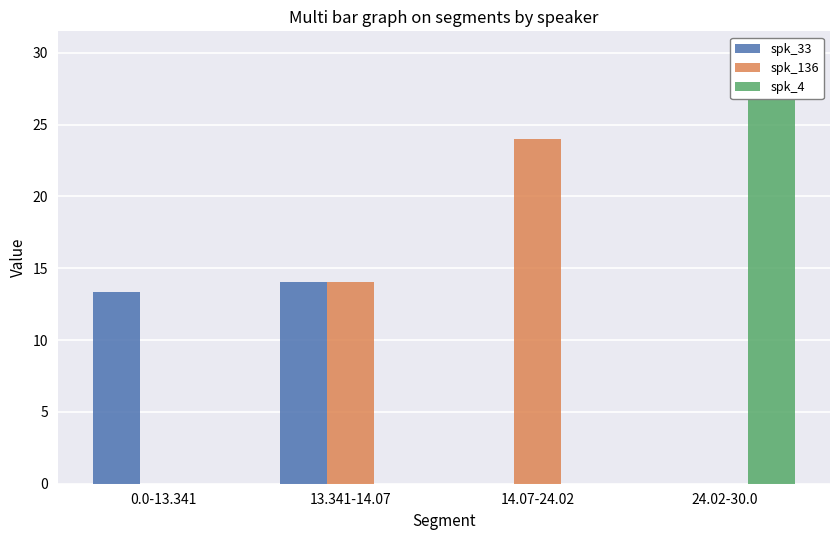

Where does the spk_136 series first go above 14?

13.341-14.07